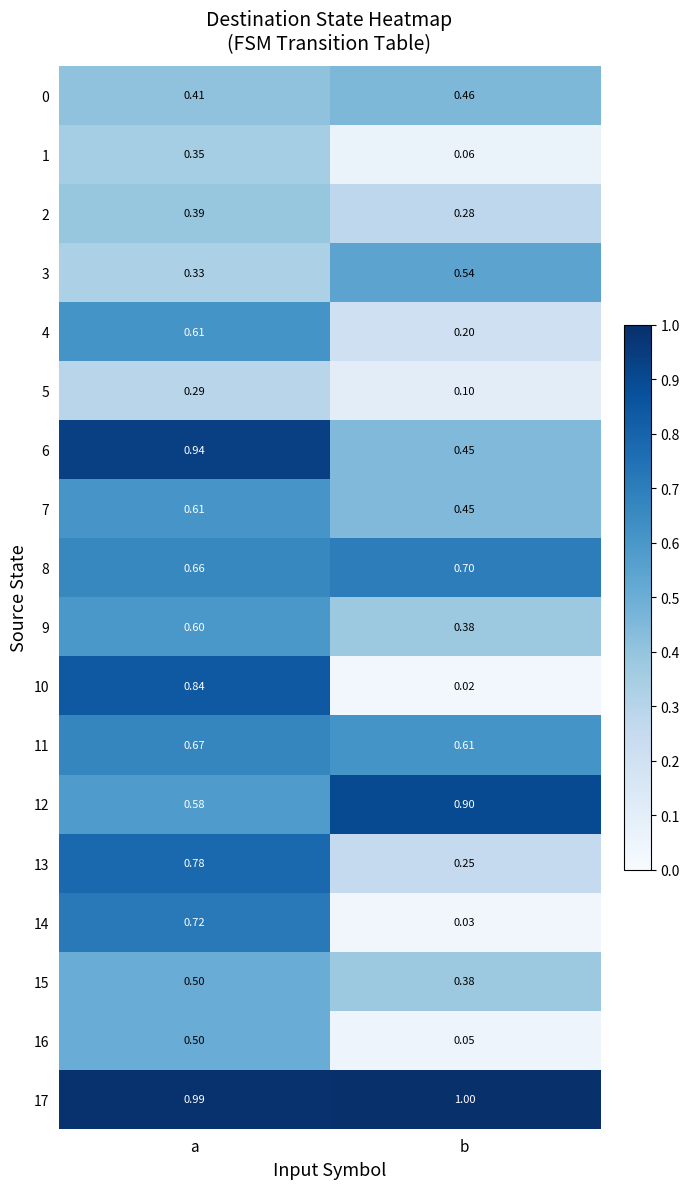

What is the greatest value displayed?

1.0